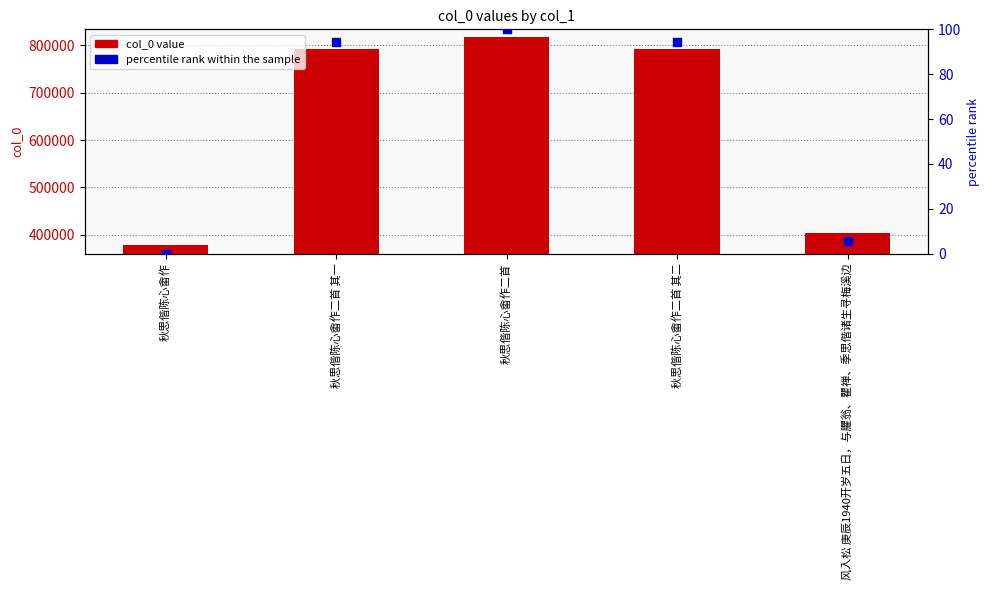

Which series has the largest total across all categories?

col_0 value